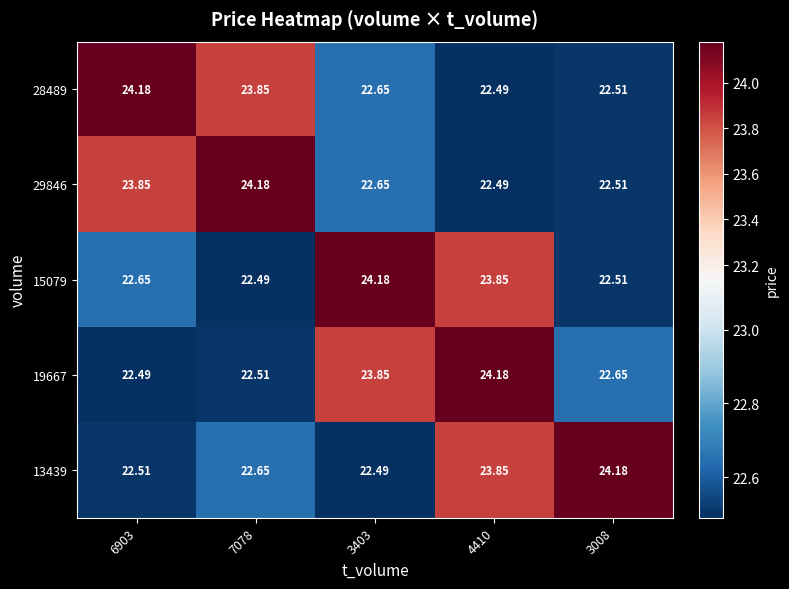

Is the value of 28489 at 7078 greater than the value of 19667 at 3008?

Yes